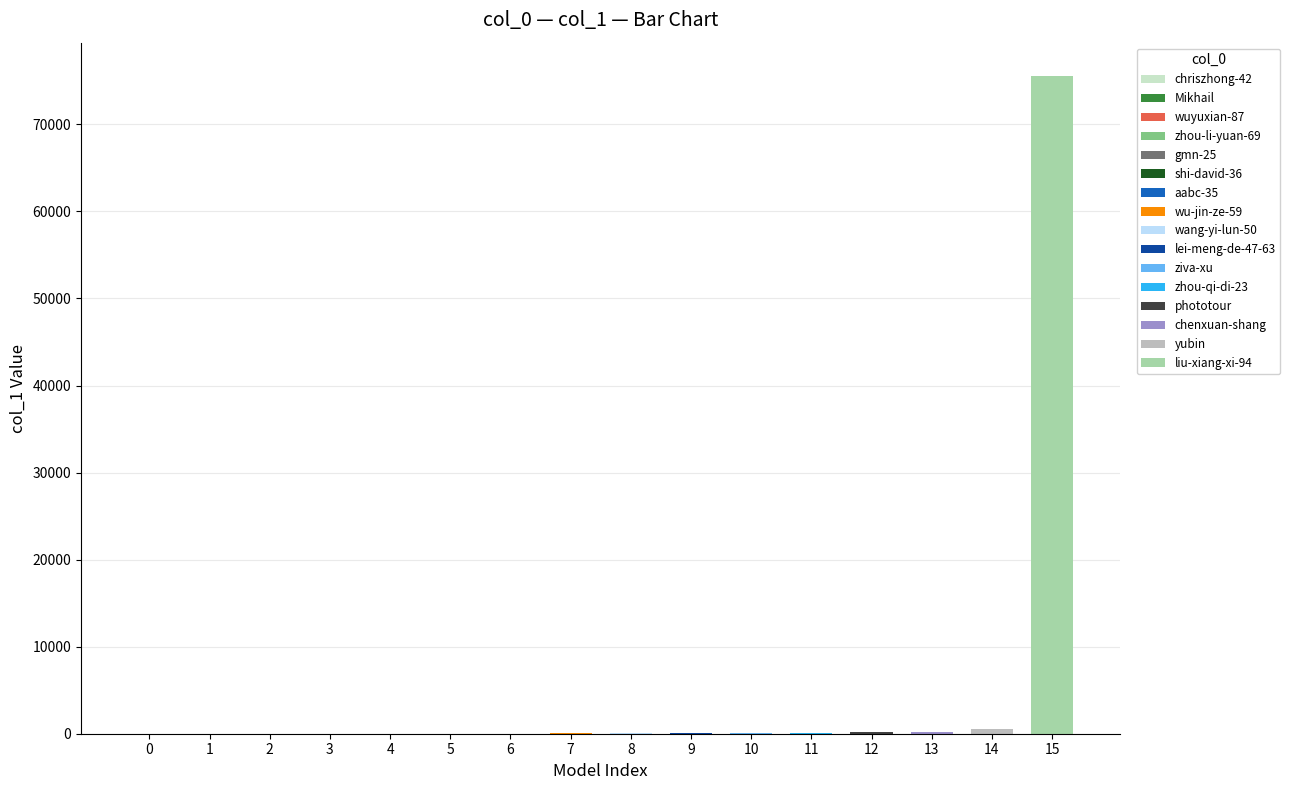

Is it true that the value at aabc-35 is 16?

True